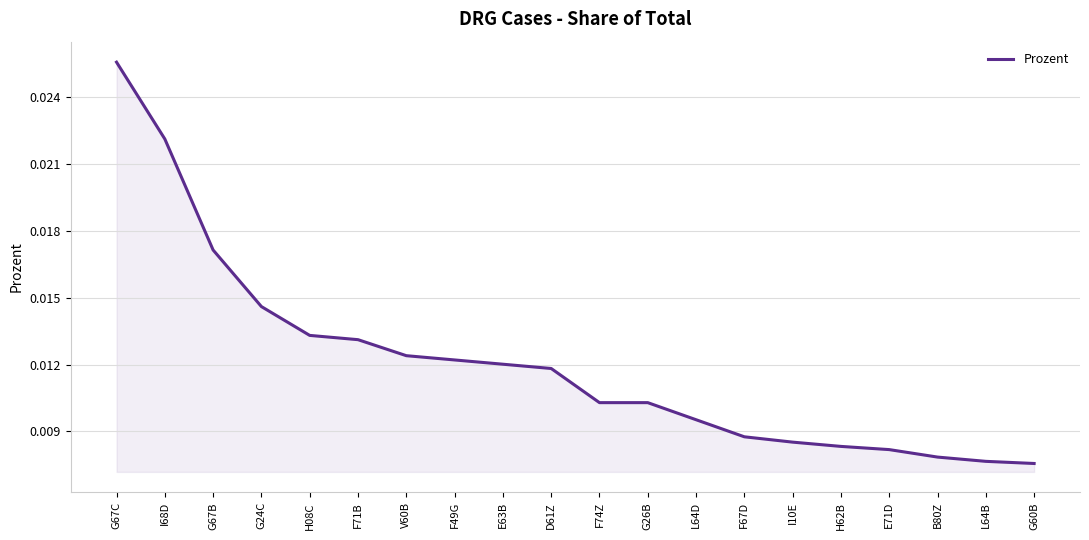

True or false: there are more than 1 points higher than both neighbors.

False